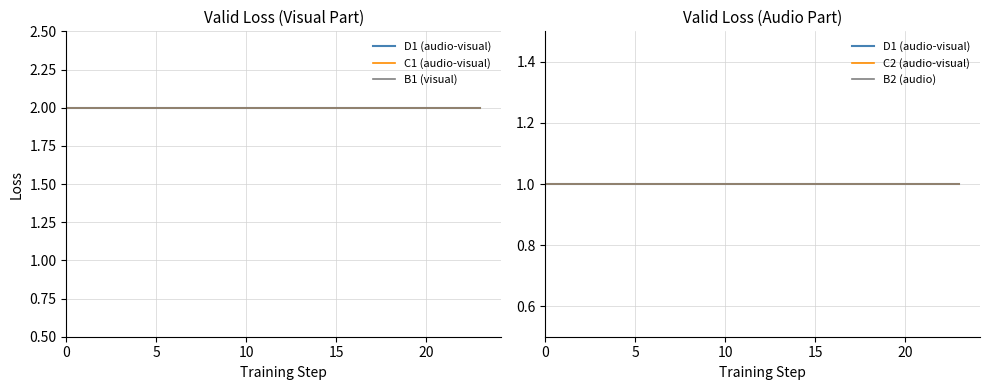

What is the value of the C2 (audio-visual) point at the 3rd from the left?

1